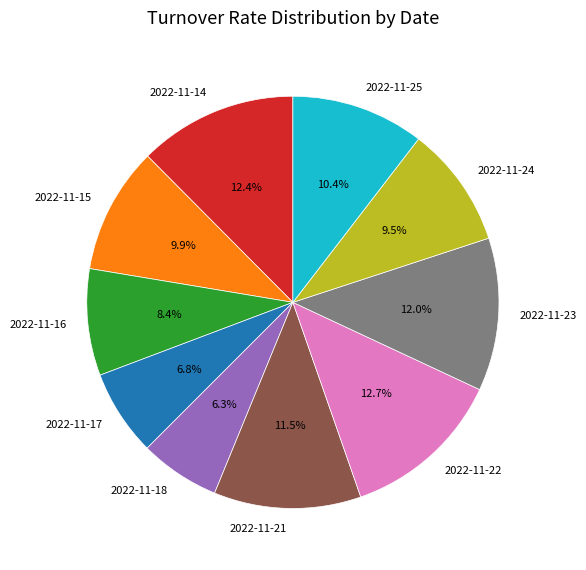

How many slices are in this pie chart?

10